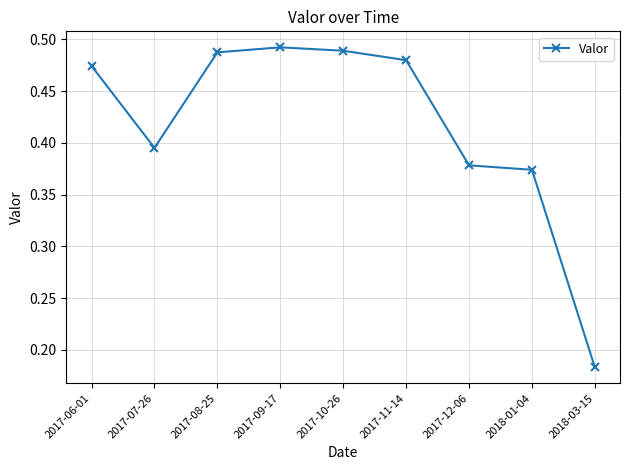

How many lines are shown in the chart?

1